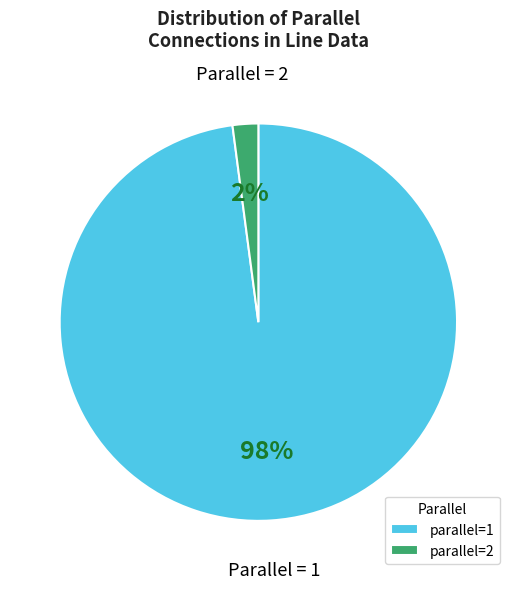

The parallel=2 slice represents 9% of the pie. True or false?

False